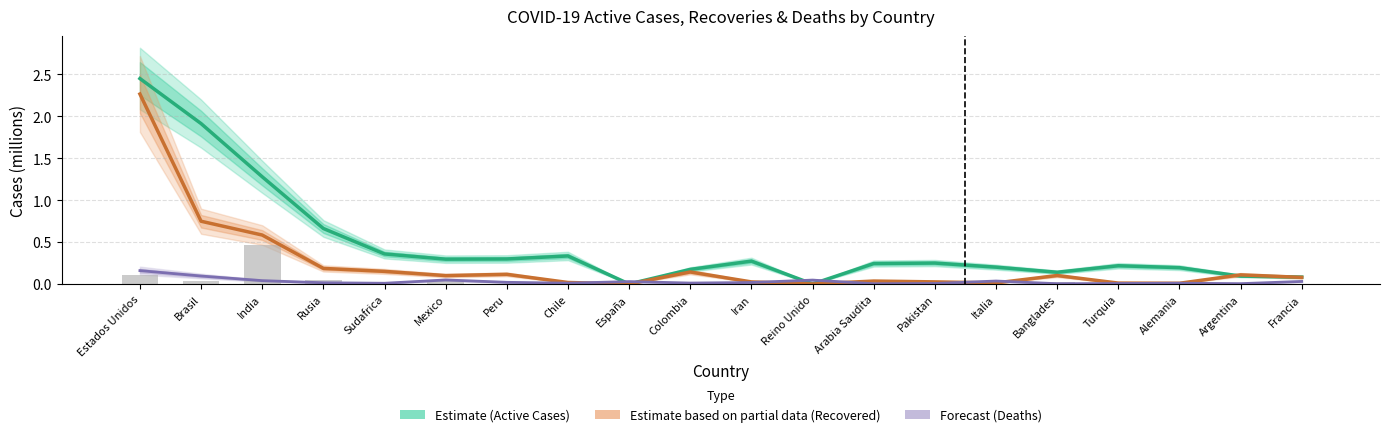

True or false: Forecast (Deaths) has a value of 0.0 at Turquia.

True